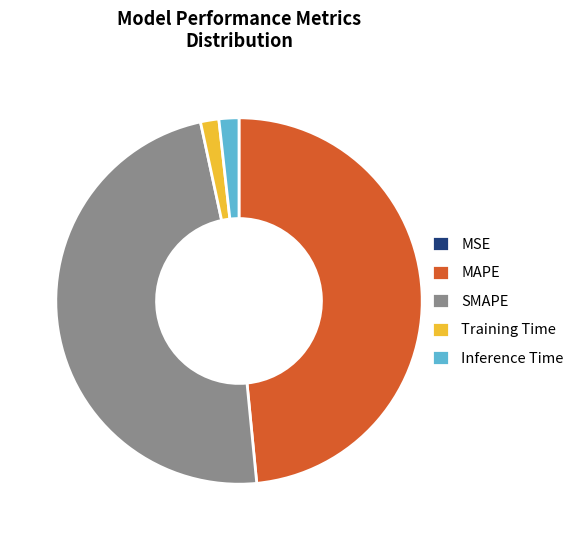

Is it true that Inference Time is 15% of the pie?

False